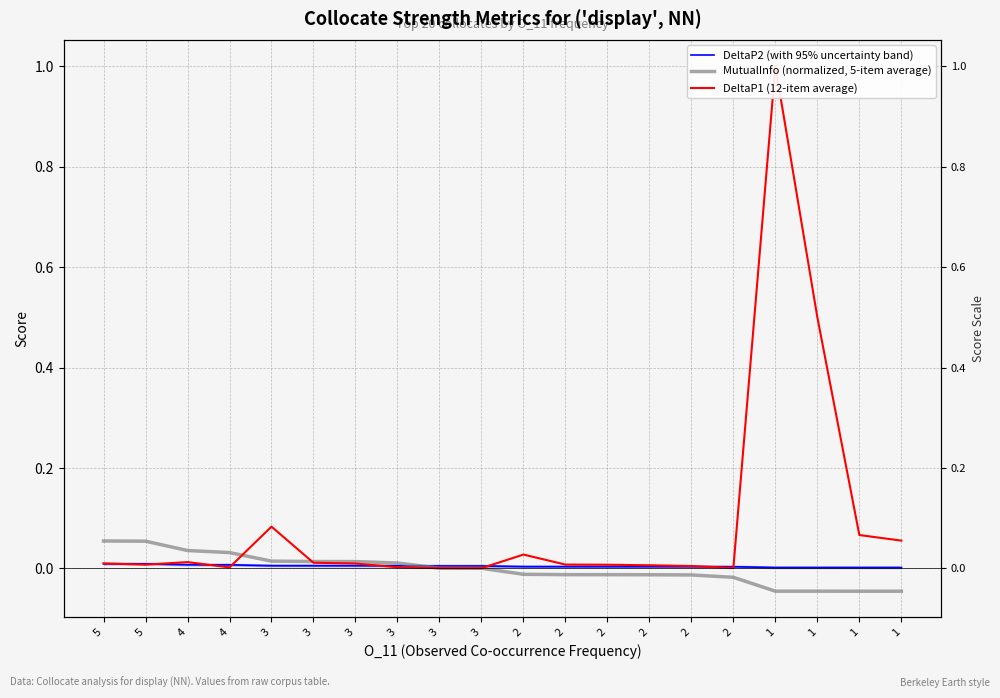

What is the spread (max minus min) of values at 3?

0.1